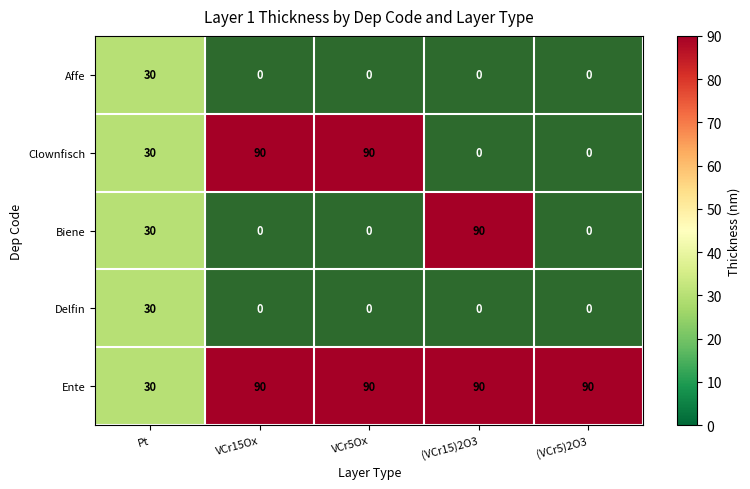

What is the sum of the Ente values at Pt and (VCr5)2O3?

120